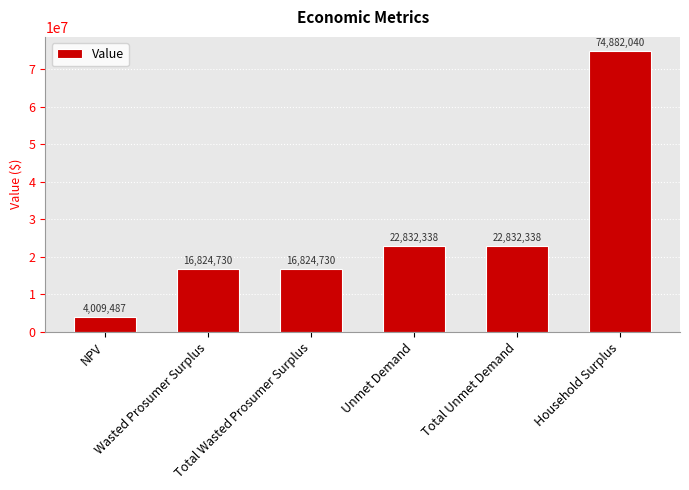

At which category does the chart reach its minimum across all series?

NPV